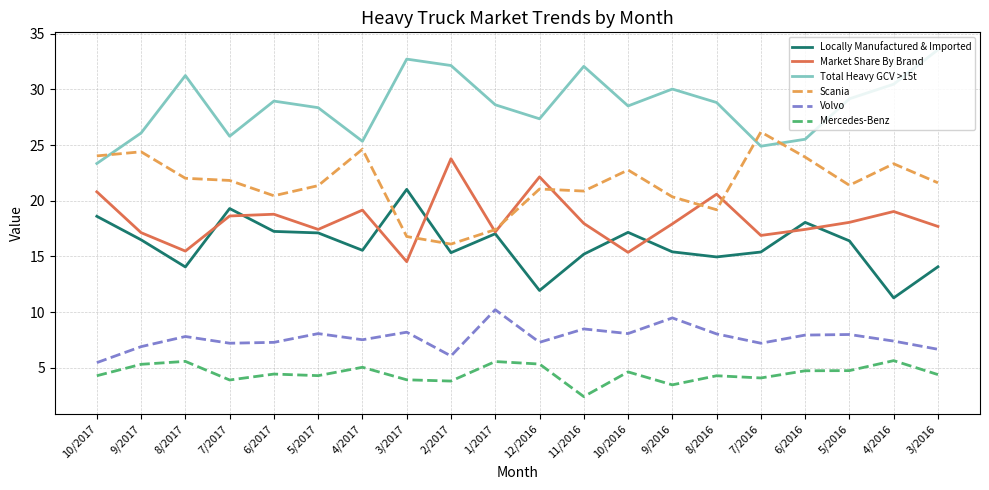

Is it true that Scania equals 16.8 at 3/2017?

True